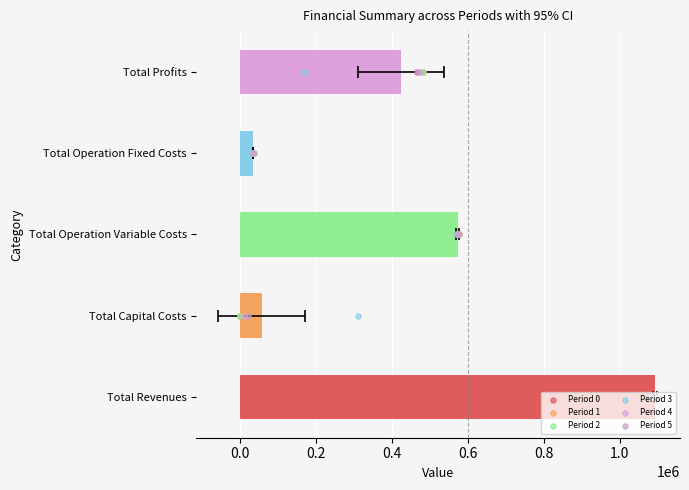

What are all the series names shown in the legend?

Period 0, Period 1, Period 2, Period 3, Period 4, Period 5